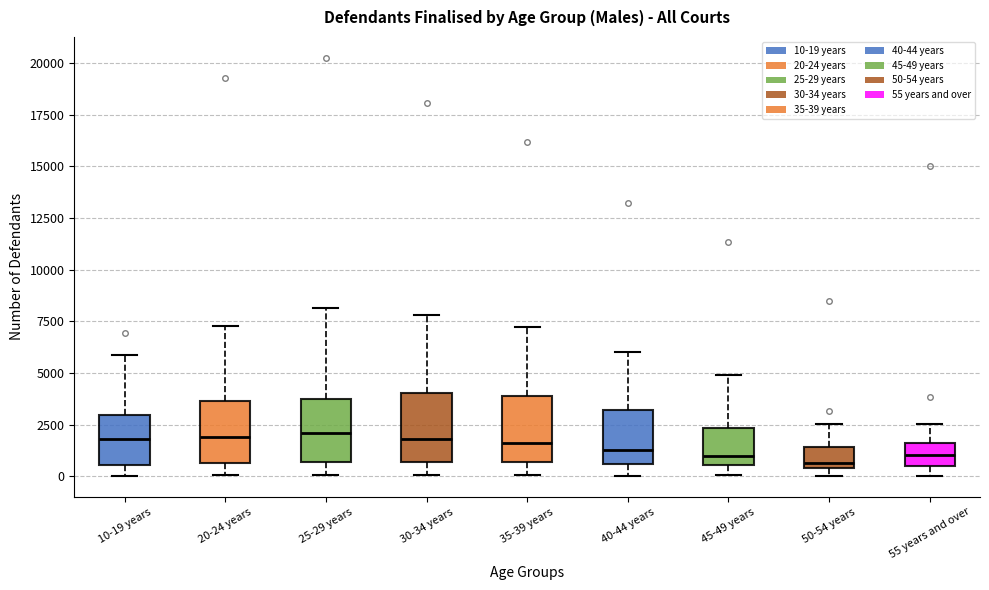

Reading left to right, transcribe this box plot: for each box, give where its median line is, the range the box spans, and where its two whiskers end, as read against the y-axis. The values are not printed on the chart, so give them approximately, as read against the axis.

10-19 years: median 2000, box 500 to 3000, whiskers 0 to 6000
20-24 years: median 2000, box 500 to 3500, whiskers 0 to 7500
25-29 years: median 2000, box 500 to 3500, whiskers 0 to 8000
30-34 years: median 2000, box 500 to 4000, whiskers 0 to 8000
35-39 years: median 1500, box 500 to 4000, whiskers 0 to 7000
40-44 years: median 1500, box 500 to 3000, whiskers 0 to 6000
45-49 years: median 1000, box 500 to 2500, whiskers 0 to 5000
50-54 years: median 500 (just above the box's lower edge), box 500 to 1500, whiskers 0 to 2500
55 years and over: median 1000, box 500 to 1500, whiskers 0 to 2500